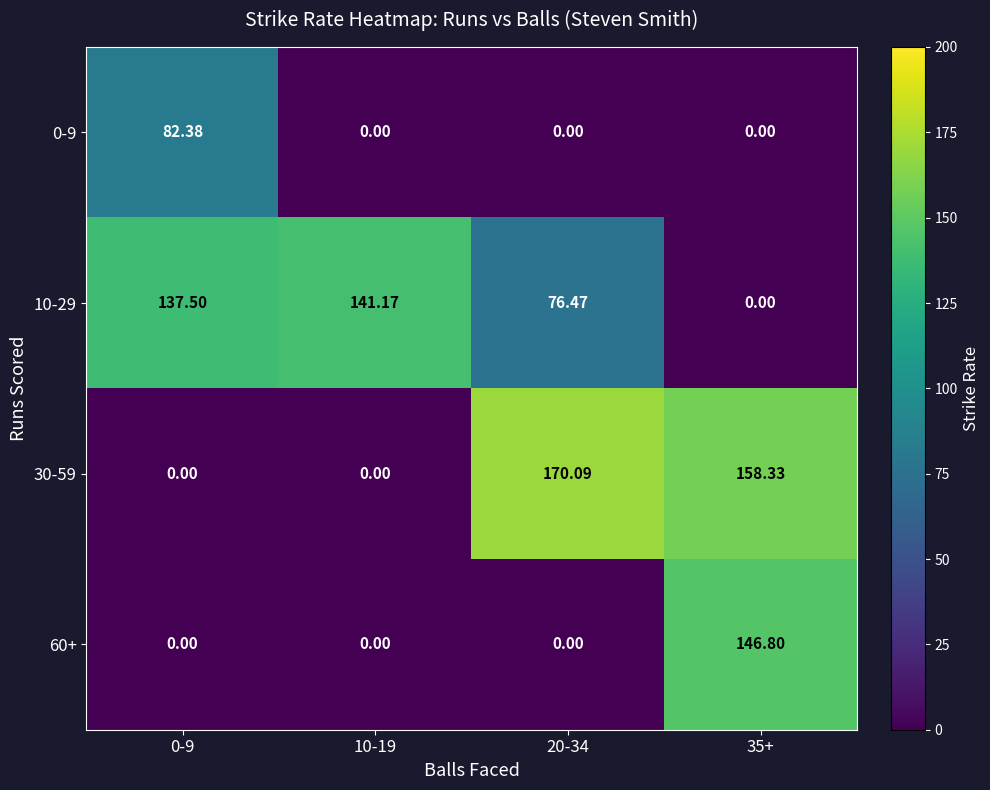

Is the value of 30-59 at 20-34 greater than the value of 10-29 at 35+?

Yes